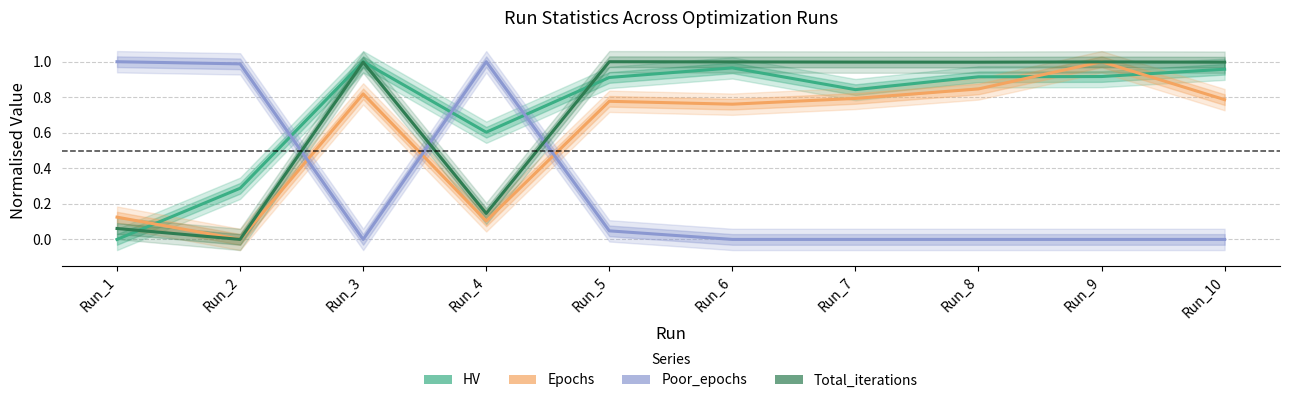

At Run_8, list the series in order from smallest to largest.

Poor_epochs, Epochs, HV, Total_iterations